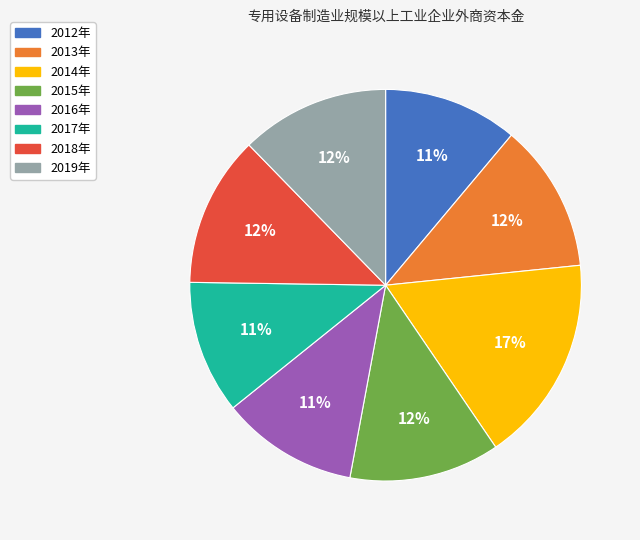

To the nearest percent, what is the difference between the largest and smallest slice percentages?

6%